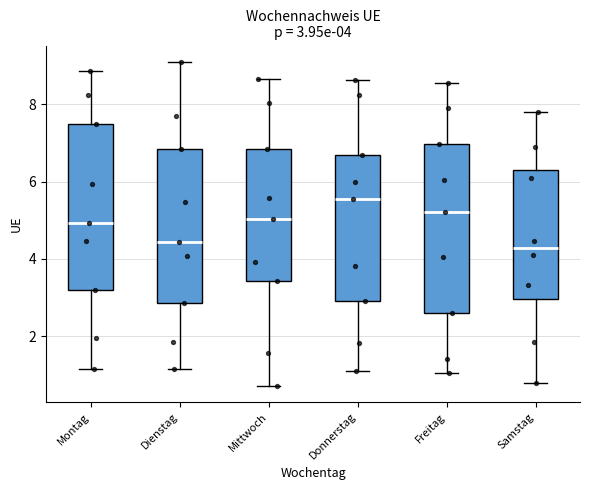

Which box's median line is the highest?

Donnerstag